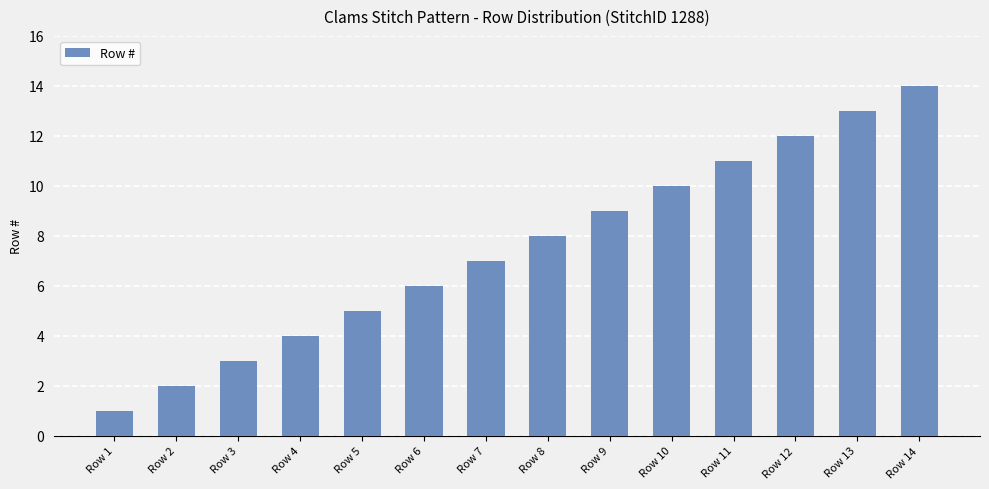

At which label is the value closest to 7?

Row 7